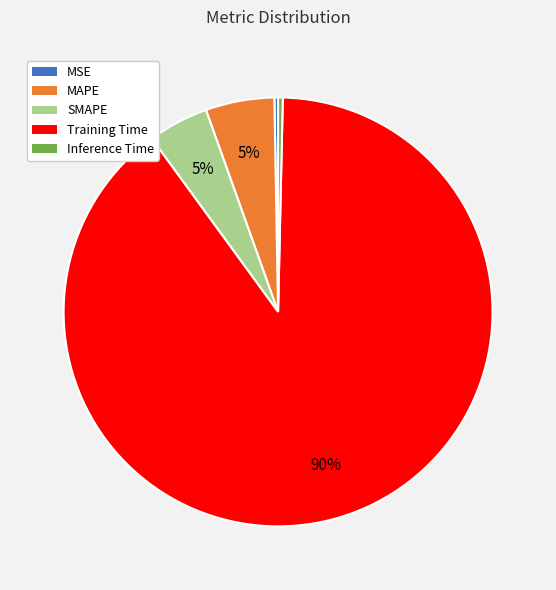

What is the largest slice in the pie chart?

Training Time